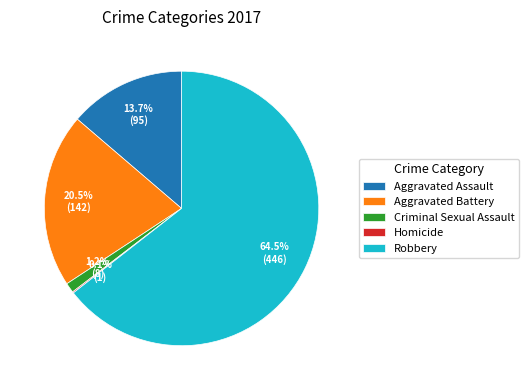

To the nearest percent, what is the combined percentage of Criminal Sexual Assault and Aggravated Assault?

15%